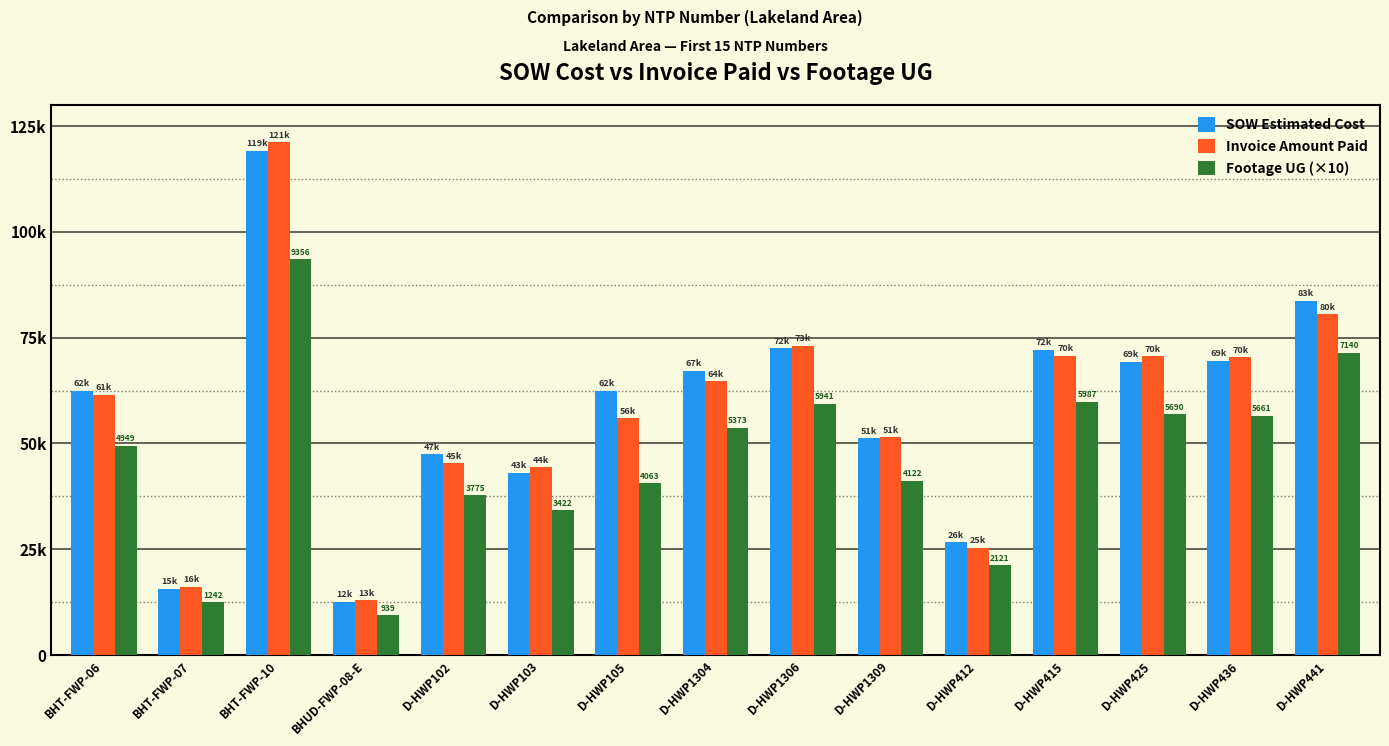

The Footage UG (×10) series shows 57866.4 at D-HWP103. True or false?

False